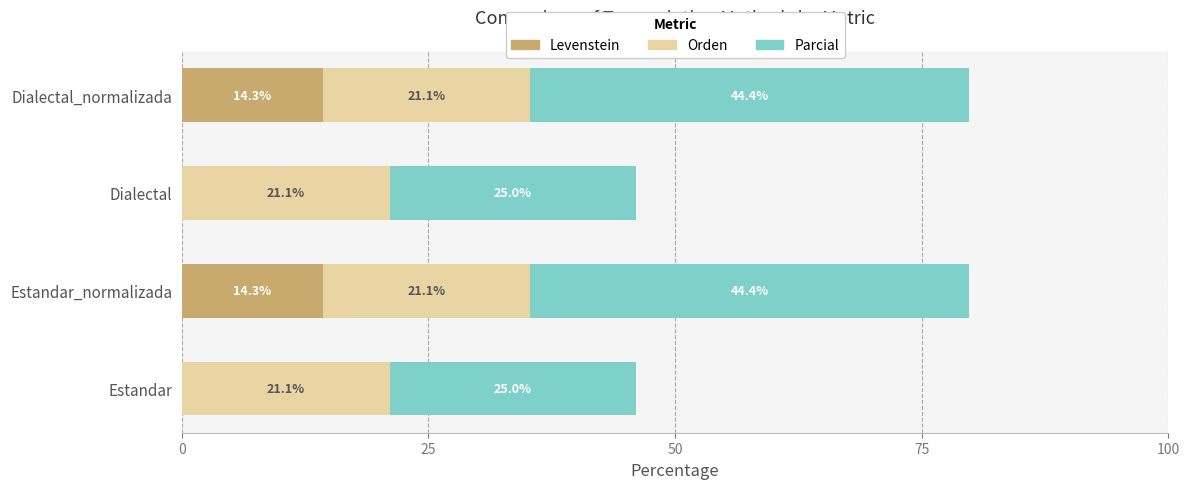

What is the total value across all series at Dialectal?

46.1